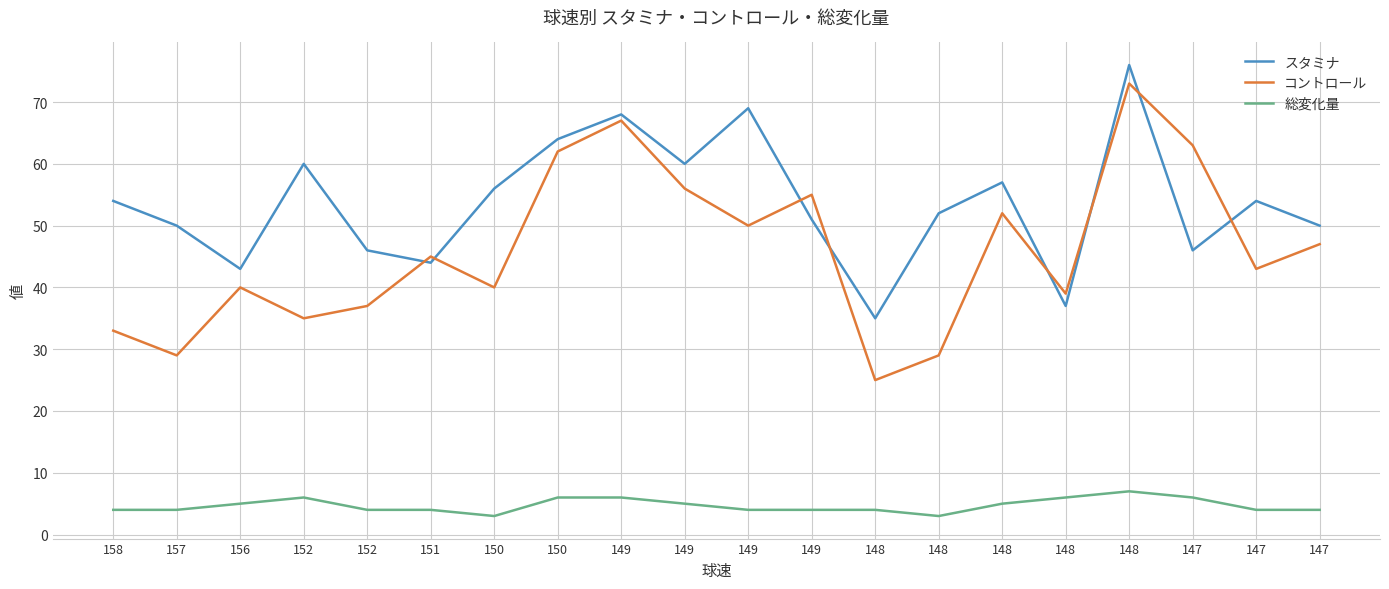

What is the difference between the maximum and minimum values in the コントロール series?

48